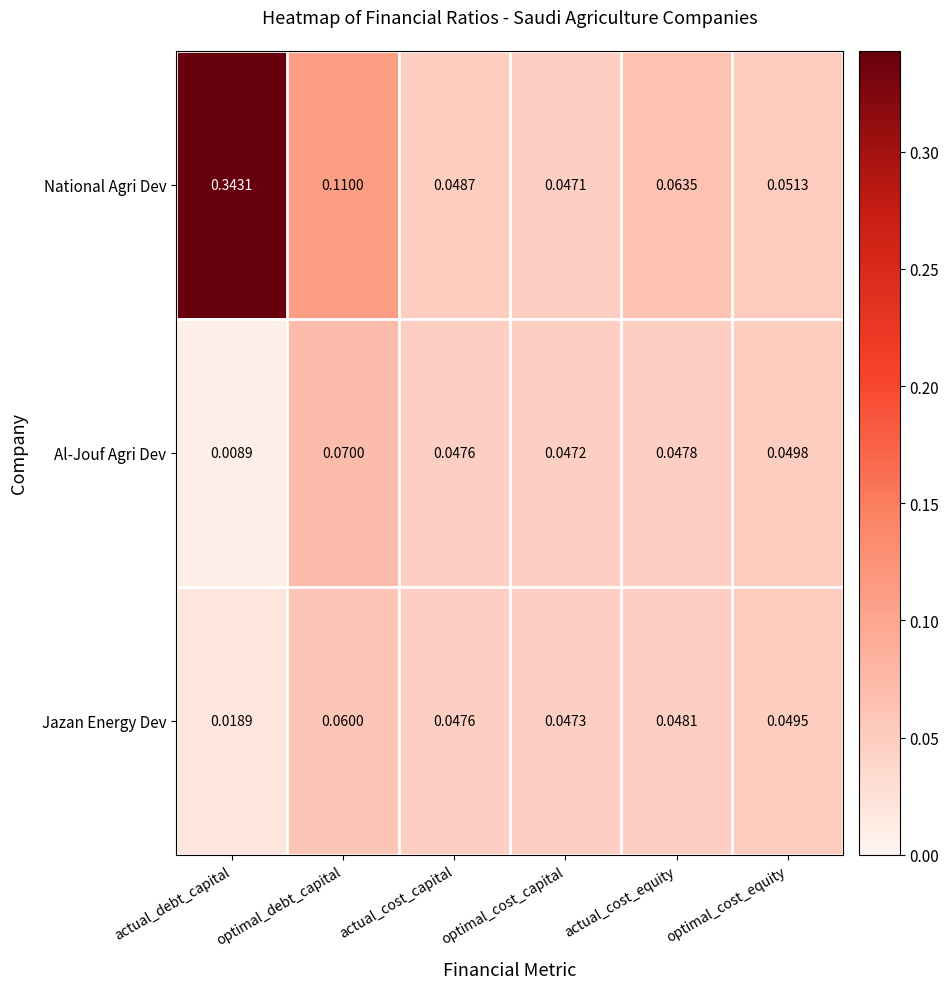

What is the total value across all series at optimal_debt_capital?

0.2